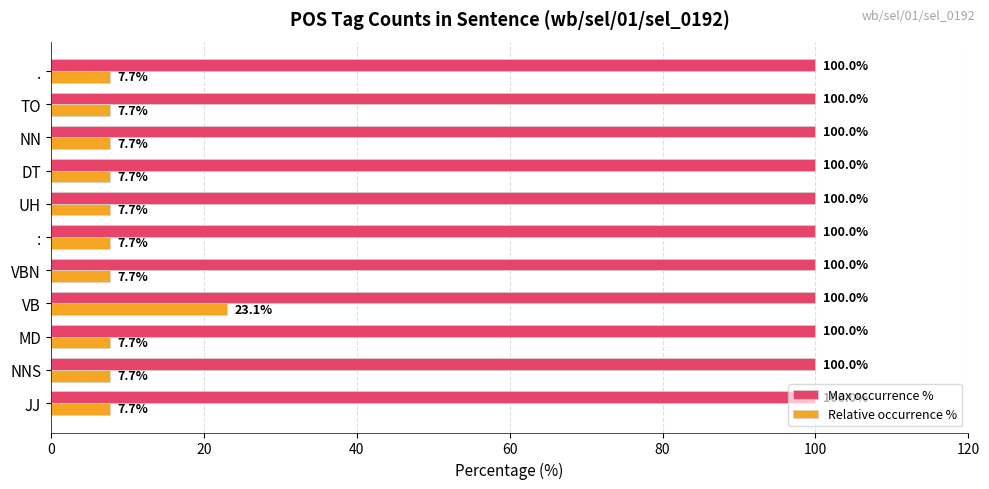

Which series has the largest range (max minus min)?

Relative occurrence %